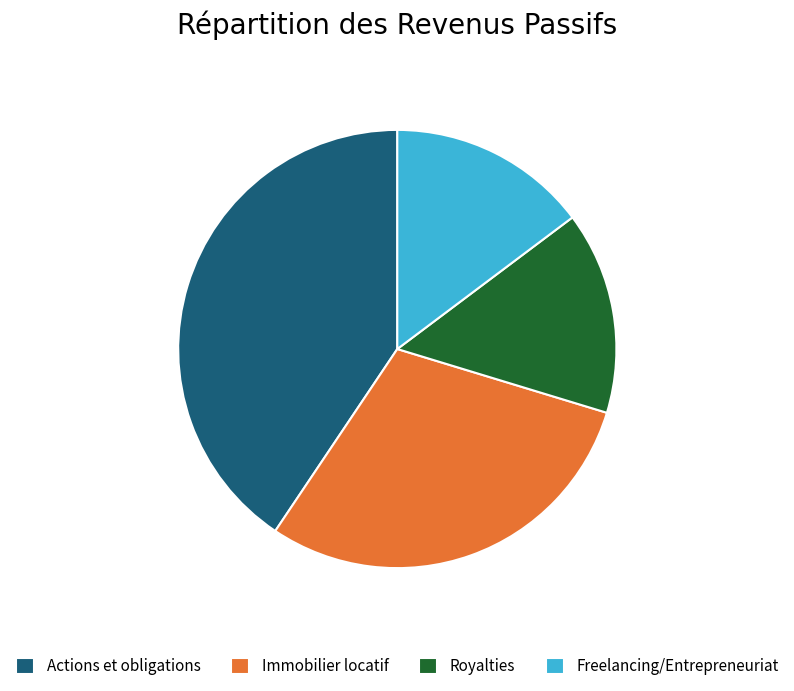

Between Royalties and Actions et obligations, which is larger?

Actions et obligations